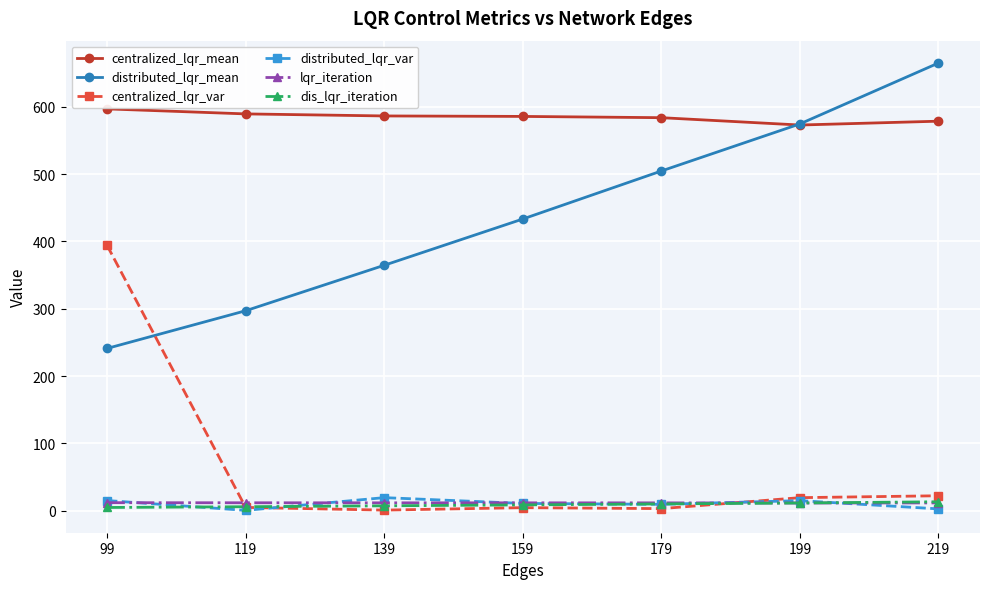

How many distinct data groups are displayed?

6